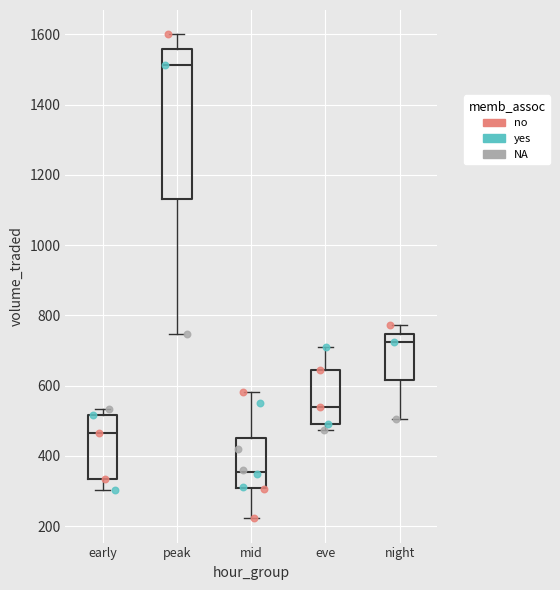

Reading left to right, transcribe this box plot: for each box, give where its median line is, the range the box spans, and where its two whiskers end, as read against the y-axis. The values are not printed on the chart, so give them approximately, as read against the axis.

early: median 460, box 340 to 520, whiskers 300 to 540
peak: median 1520, box 1140 to 1560, whiskers 740 to 1600
mid: median 360, box 300 to 460, whiskers 220 to 580
eve: median 540, box 500 to 640, whiskers 480 to 700
night: median 720, box 620 to 740, whiskers 500 to 780